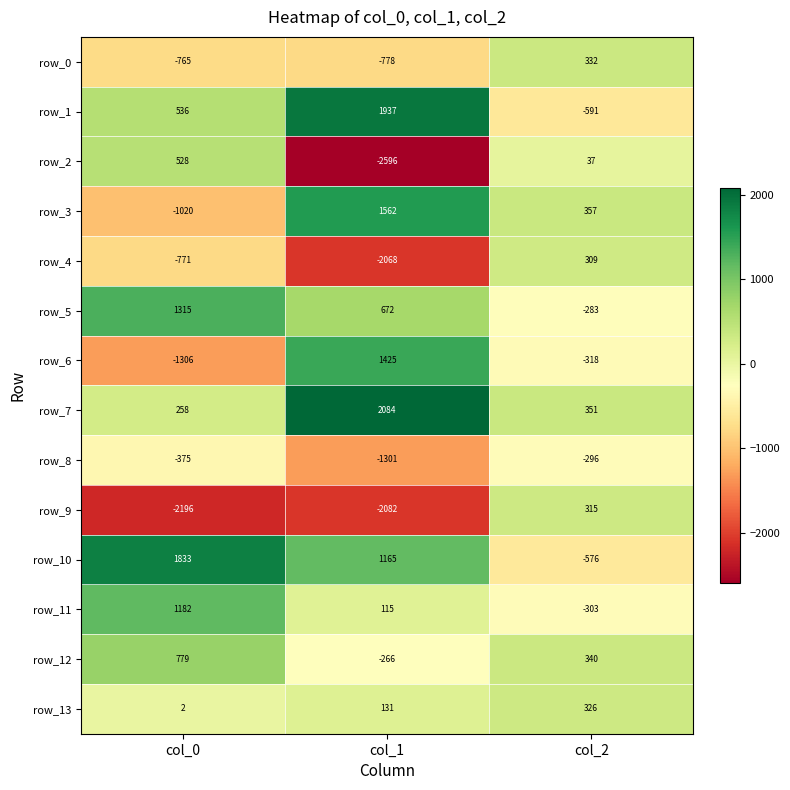

Rank the series by their maximum value, from highest to lowest.

row_7, row_1, row_10, row_3, row_6, row_5, row_11, row_12, row_2, row_0, row_13, row_9, row_4, row_8